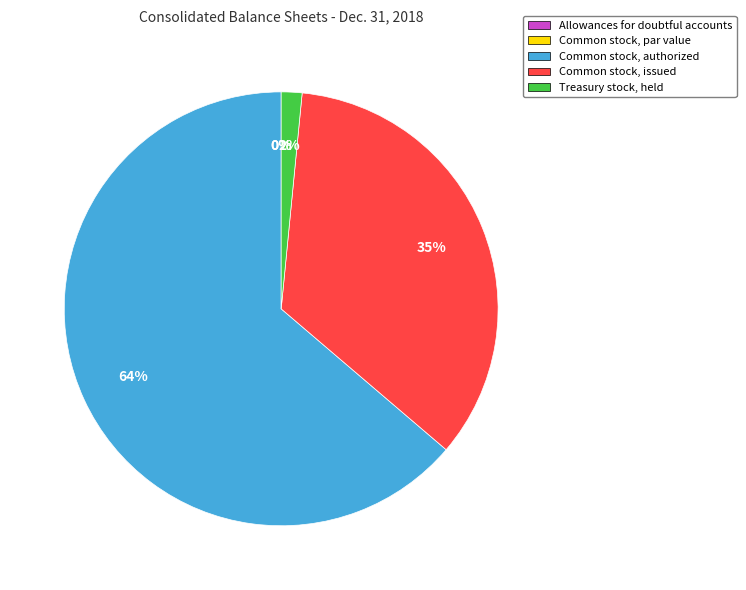

To the nearest percent, what is the difference between the Common stock, authorized and Allowances for doubtful accounts slice percentages?

64%